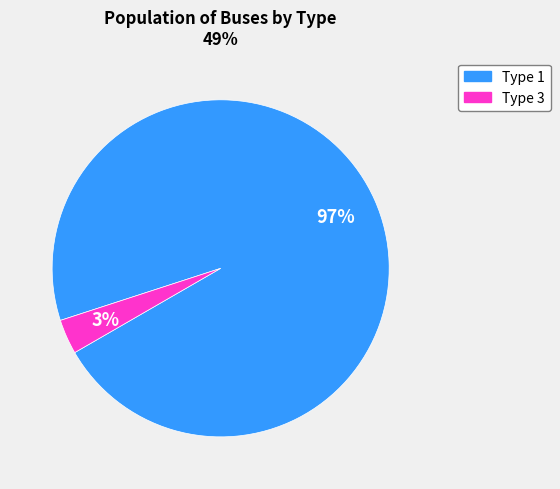

How many segments does this pie chart have?

2